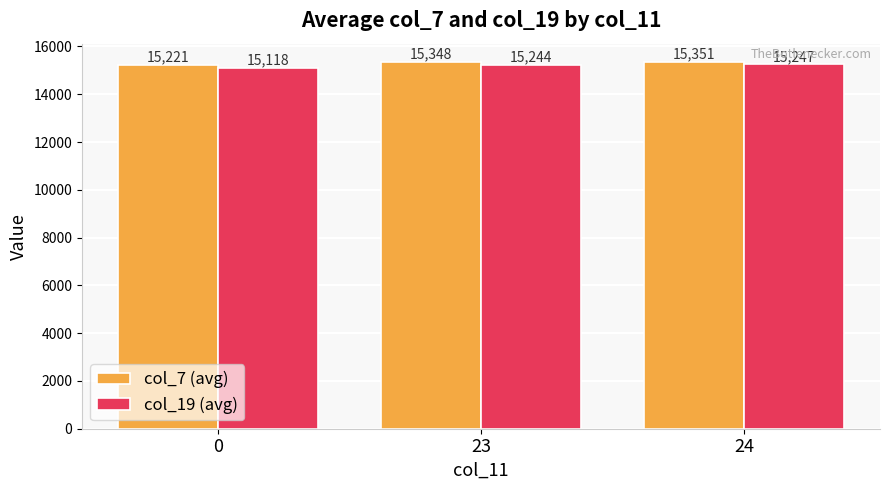

Count the number of categories in the chart.

3